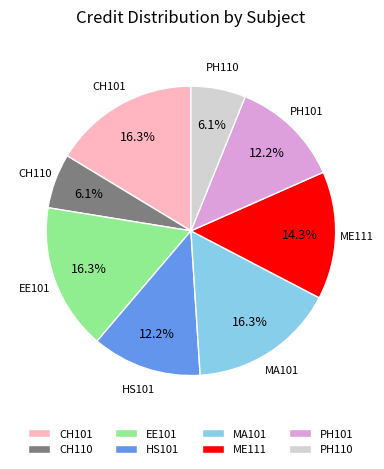

What is the ratio of the value at MA101 to the value at HS101?

1.3